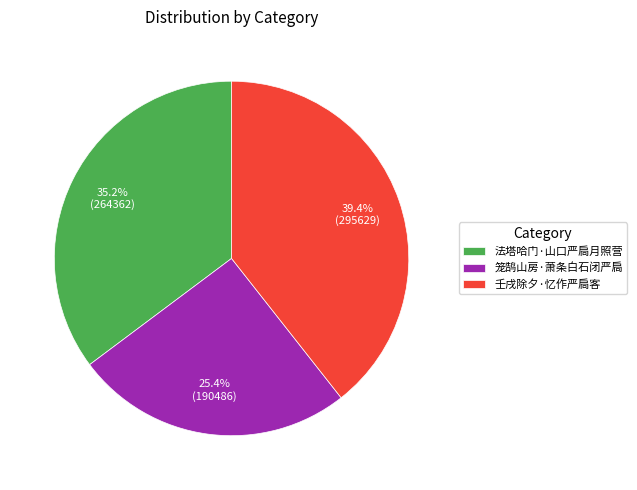

Which slice is the smallest?

笼鹄山房·萧条白石闭严扃